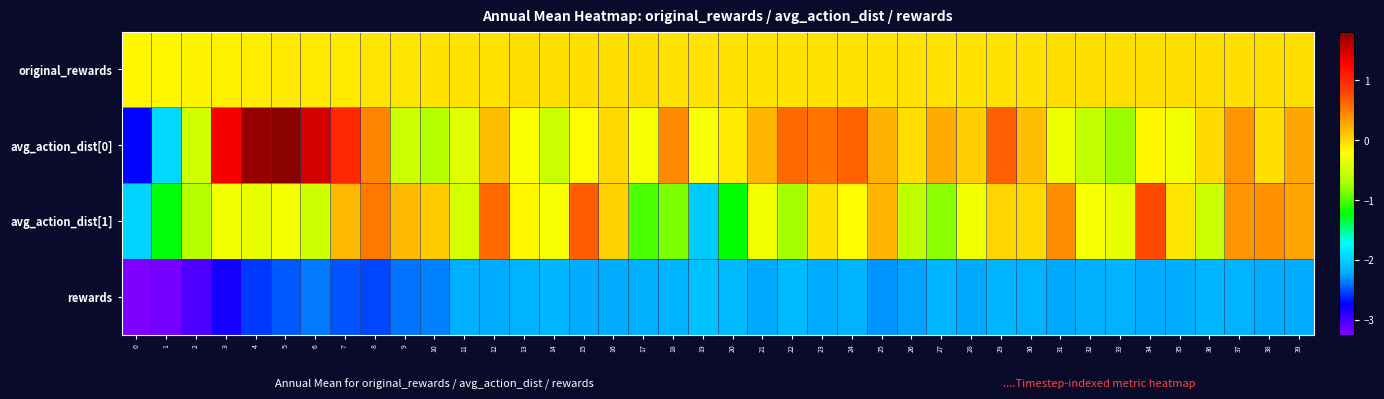

Reading left to right, extract all data points from this chart.

original_rewards: 0=-0.2	1=-0.2	2=-0.2	3=-0.1	4=-0.1	5=-0.1	6=-0.1	7=-0.1	8=-0.1	9=-0.1	10=-0.1	11=-0.0	12=-0.0	13=-0.0	14=-0.0	15=-0.0	16=-0.0	17=-0.0	18=-0.0	19=-0.1	20=-0.1	21=-0.1	22=-0.1	23=-0.1	24=-0.1	25=-0.1	26=-0.1	27=-0.1	28=-0.1	29=-0.1	30=-0.0	31=-0.0	32=-0.0	33=-0.0	34=-0.0	35=-0.0	36=-0.0	37=-0.0	38=-0.0	39=-0.0
avg_action_dist[0]: 0=-2.7	1=-2.0	2=-0.5	3=1.3	4=1.8	5=1.8	6=1.5	7=1.0	8=0.5	9=-0.5	10=-0.6	11=-0.4	12=0.1	13=-0.2	14=-0.5	15=-0.2	16=0.0	17=-0.3	18=0.4	19=-0.2	20=-0.1	21=0.2	22=0.6	23=0.5	24=0.6	25=0.2	26=-0.0	27=0.3	28=0.1	29=0.7	30=0.1	31=-0.3	32=-0.6	33=-0.8	34=-0.2	35=-0.3	36=-0.0	37=0.4	38=-0.0	39=0.3
avg_action_dist[1]: 0=-2.0	1=-1.2	2=-0.6	3=-0.3	4=-0.4	5=-0.3	6=-0.5	7=0.2	8=0.5	9=0.2	10=0.1	11=-0.5	12=0.6	13=-0.2	14=-0.2	15=0.7	16=0.0	17=-1.0	18=-0.8	19=-2.0	20=-1.2	21=-0.3	22=-0.7	23=-0.1	24=-0.2	25=0.2	26=-0.6	27=-0.8	28=-0.3	29=0.0	30=0.0	31=0.4	32=-0.2	33=-0.4	34=0.8	35=-0.1	36=-0.5	37=0.4	38=0.4	39=0.3
rewards: 0=-3.2	1=-3.2	2=-3.0	3=-2.8	4=-2.6	5=-2.5	6=-2.4	7=-2.5	8=-2.5	9=-2.4	10=-2.4	11=-2.2	12=-2.2	13=-2.2	14=-2.2	15=-2.2	16=-2.2	17=-2.2	18=-2.2	19=-2.1	20=-2.1	21=-2.2	22=-2.1	23=-2.2	24=-2.2	25=-2.3	26=-2.2	27=-2.1	28=-2.2	29=-2.2	30=-2.2	31=-2.2	32=-2.2	33=-2.2	34=-2.2	35=-2.2	36=-2.1	37=-2.2	38=-2.2	39=-2.2